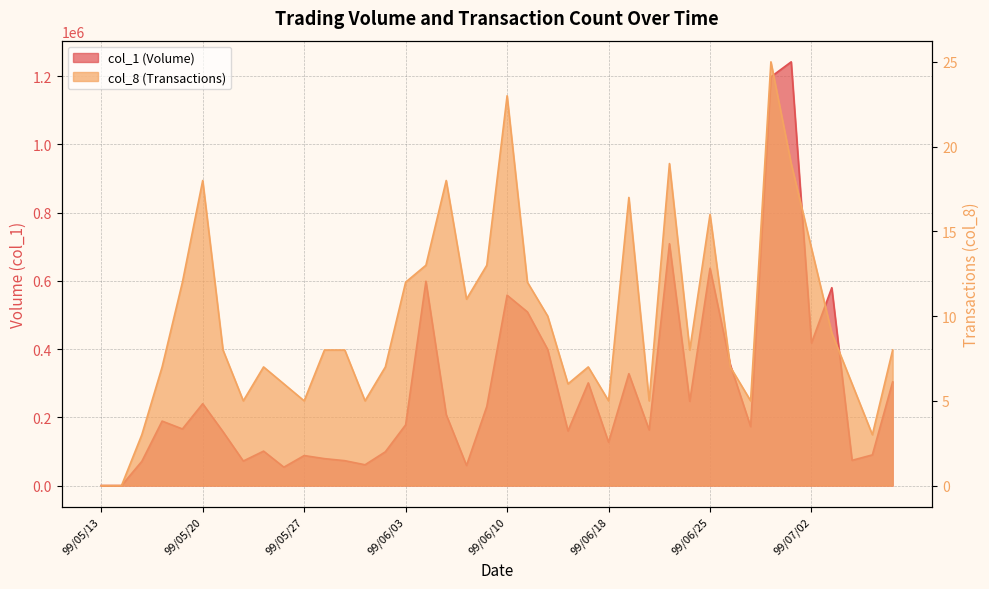

How many interior local valleys does the col_1 series have?

12